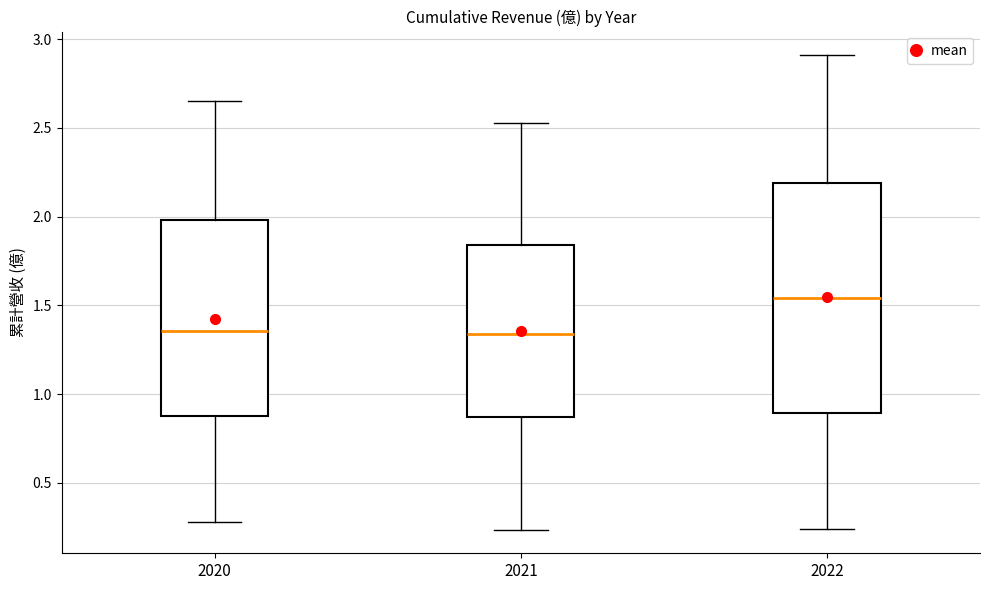

Reading left to right, read every box against the y-axis: the position of its median line, the range the box covers, and the ends of its whiskers. The values are not printed on the chart, so give them approximately, as read against the axis.

2020: median 1.35, box 0.90 to 2.00, whiskers 0.30 to 2.65
2021: median 1.35, box 0.85 to 1.85, whiskers 0.25 to 2.55
2022: median 1.55, box 0.90 to 2.20, whiskers 0.25 to 2.90